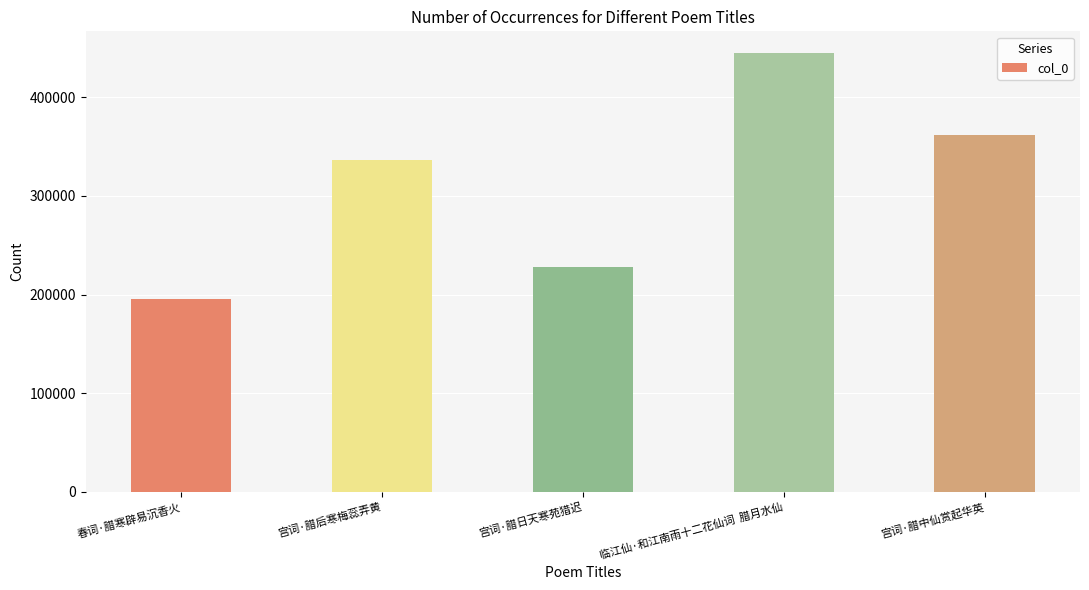

What is the sum of the values at 宫词·腊后寒梅蕊弄黄 and 宫词·腊日天寒苑猎迟?

563974